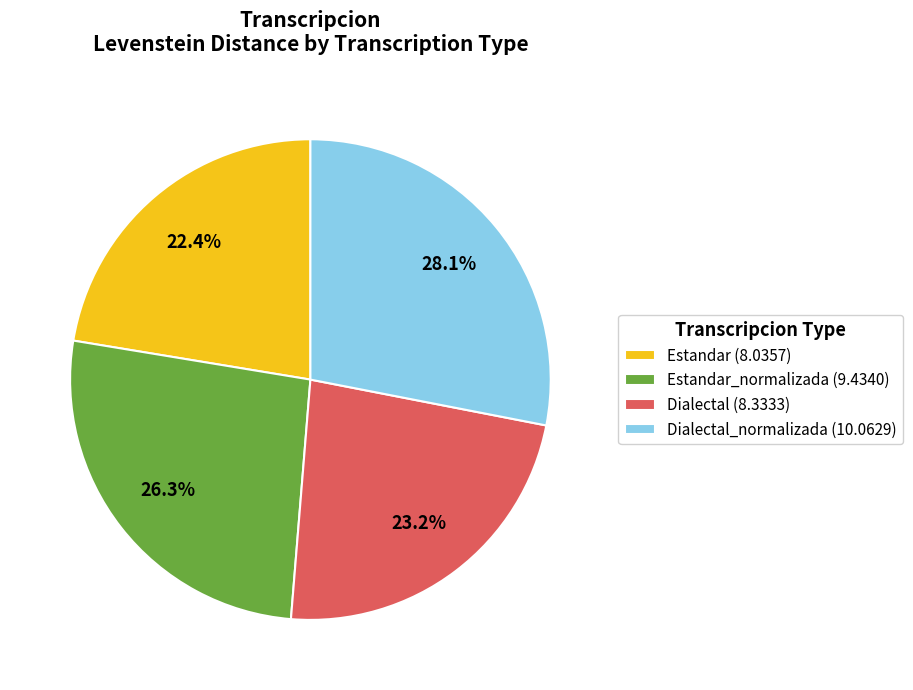

Is the sum of Estandar (8.0357) and Dialectal (8.3333) greater than half?

No